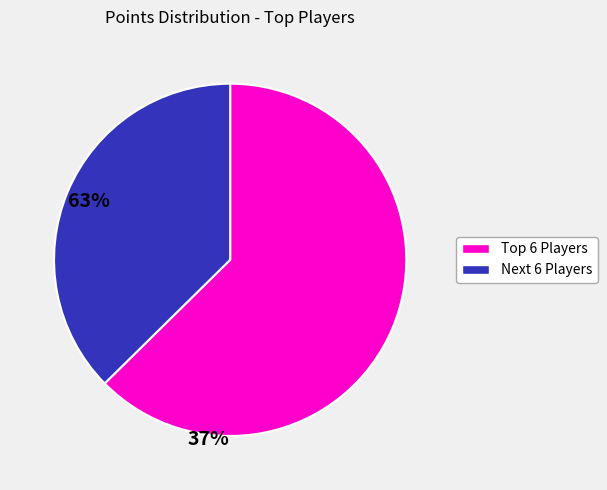

Does any single category account for the majority?

Yes